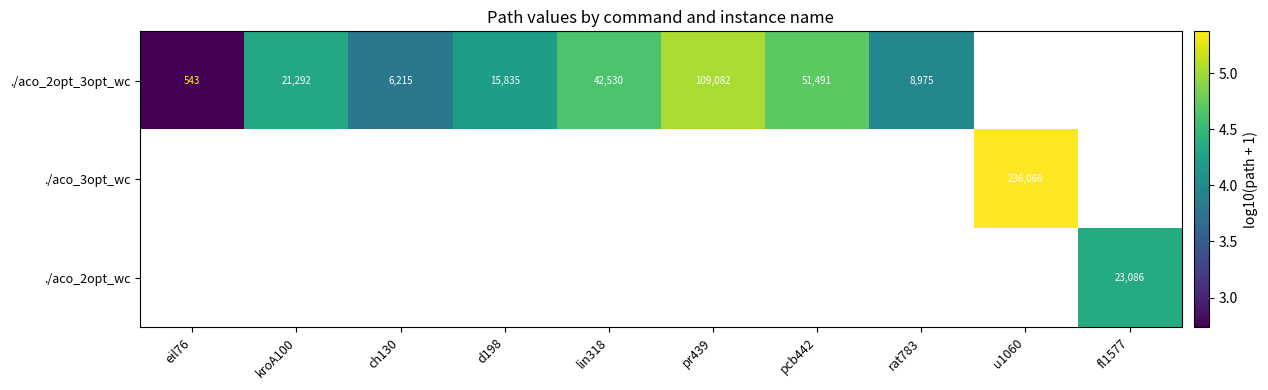

At how many categories does at least one series exceed 4?

7